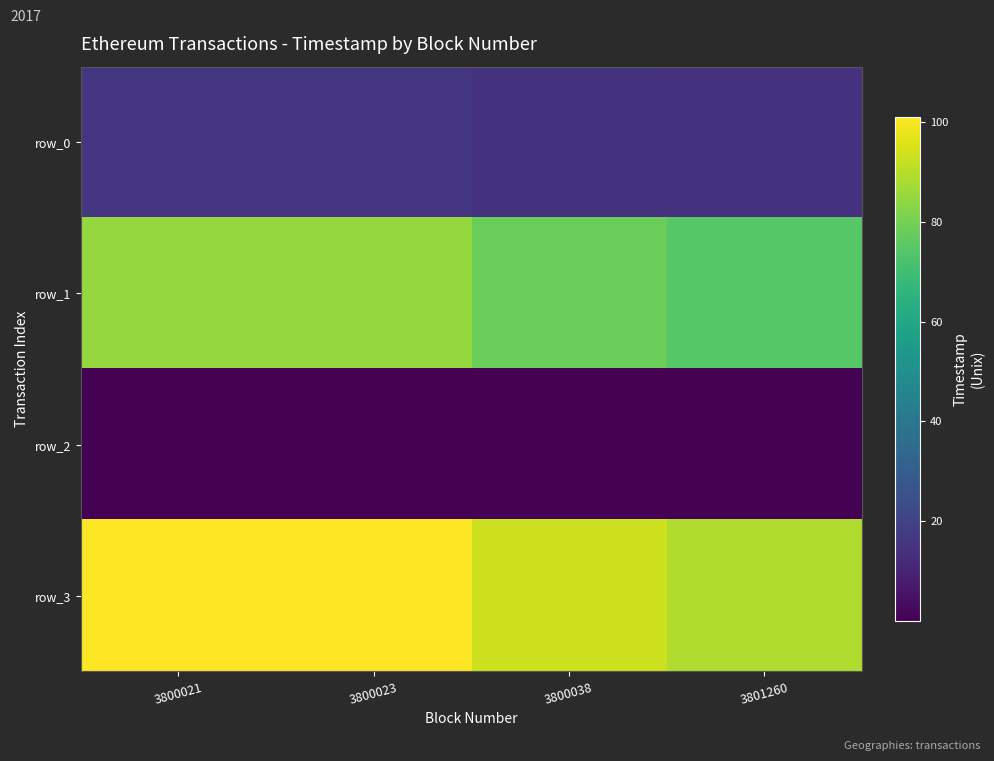

What is the difference between the highest and lowest values at 3800021?

100.9